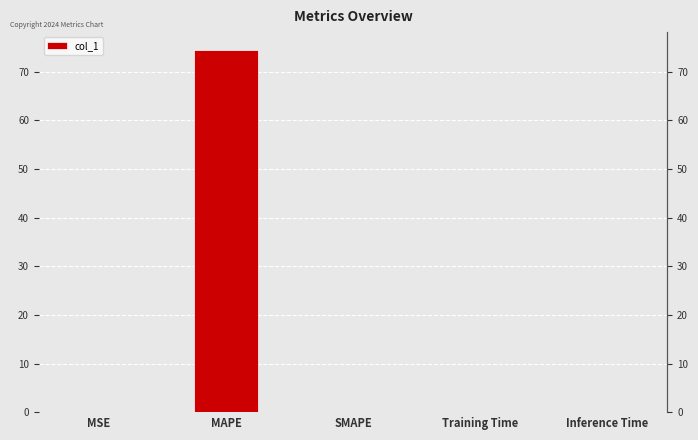

Reading left to right, transcribe all the data shown in this chart.

MSE=0.0	MAPE=74.5	SMAPE=0.0	Training Time=0.0	Inference Time=0.0